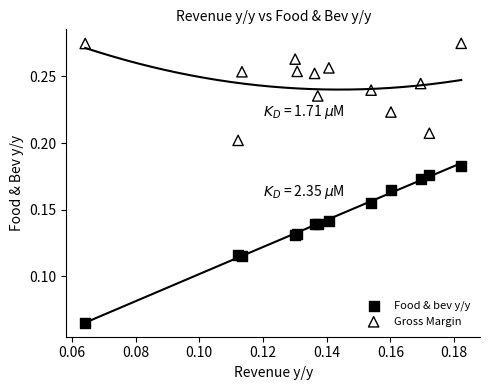

Which series contains the highest Y value?

Gross Margin